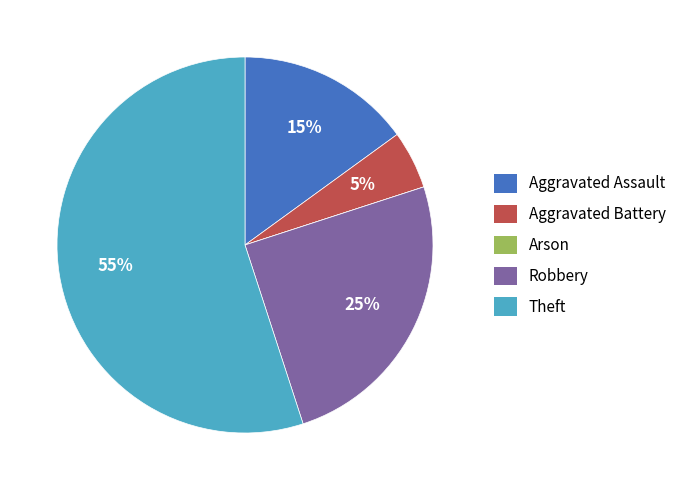

Between Theft and Robbery, which is larger?

Theft